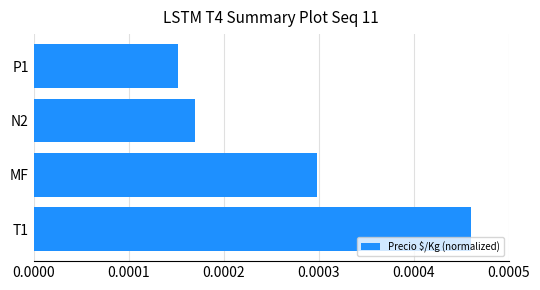

Count the values in the range 0 to 1.

4